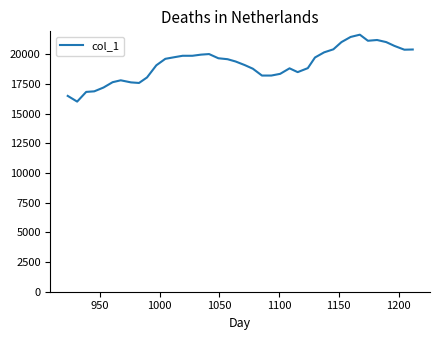

Is this an area chart (filled region under the line)?

No